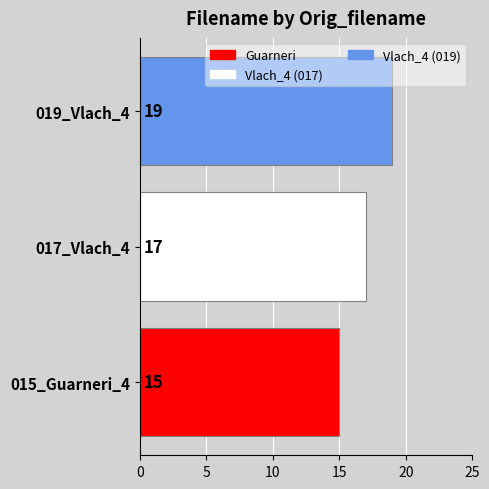

How many bars are there in total?

3